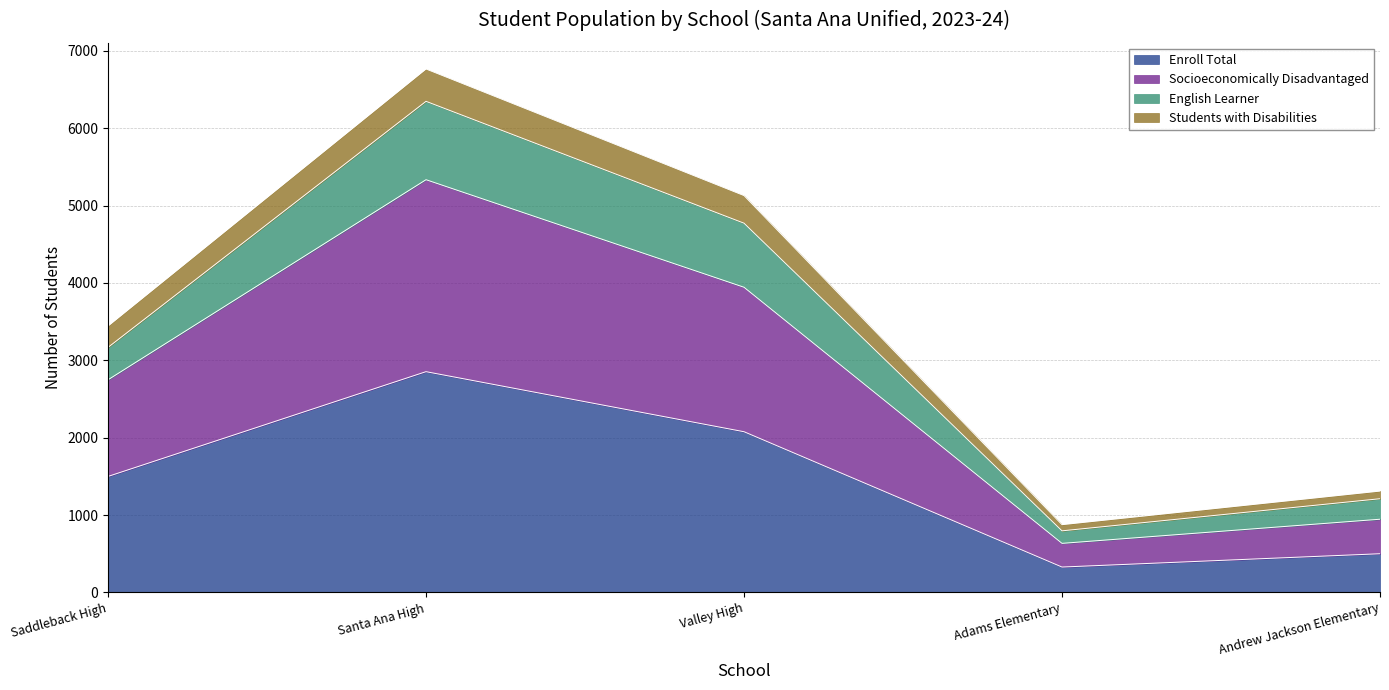

What is the highest value of the Enroll Total series?

2853